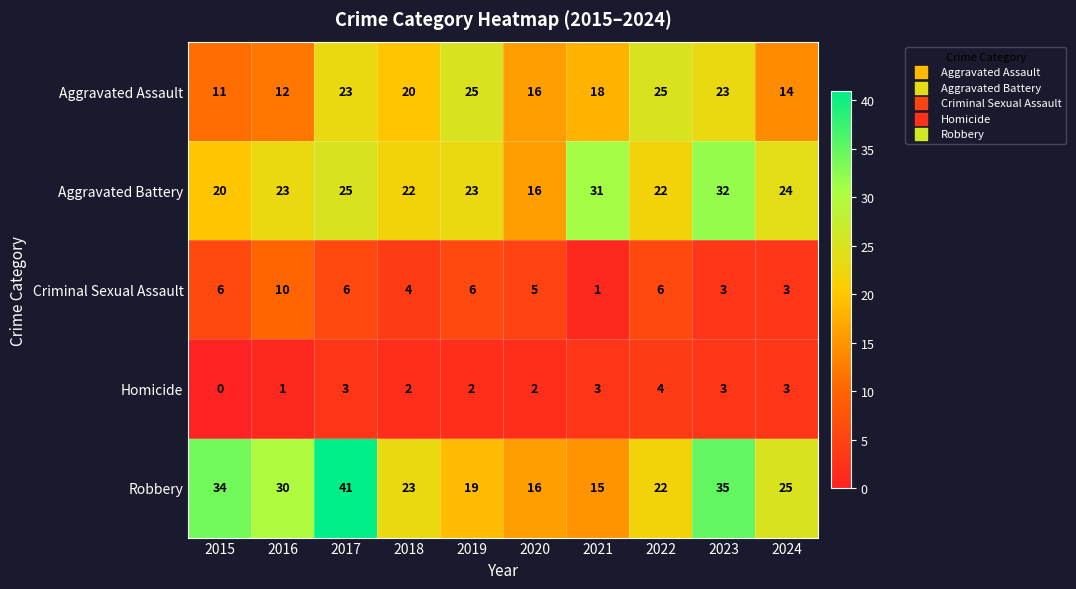

At which label does Homicide reach its peak?

2022